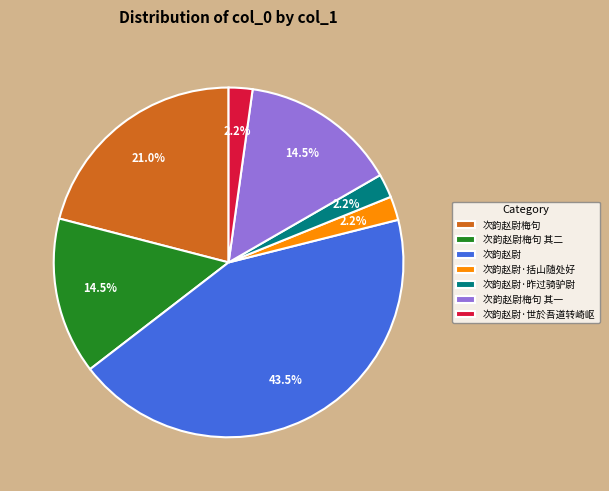

To the nearest percent, what is the combined percentage of 次韵赵尉·昨过骑驴尉 and 次韵赵尉?

46%